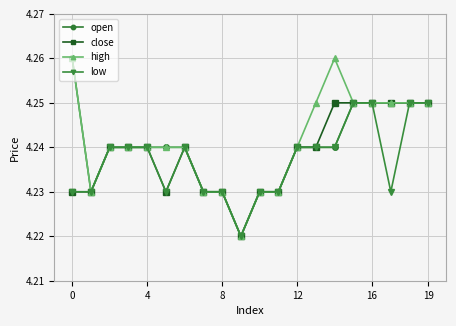

Count the open values in the range 4 to 5.

20